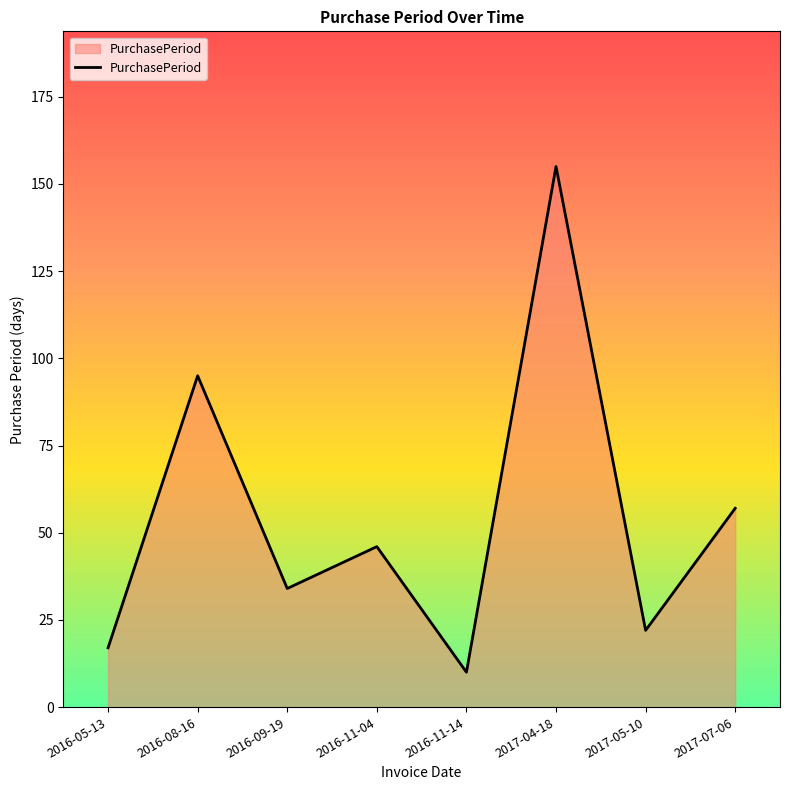

How many lines are shown in the chart?

1